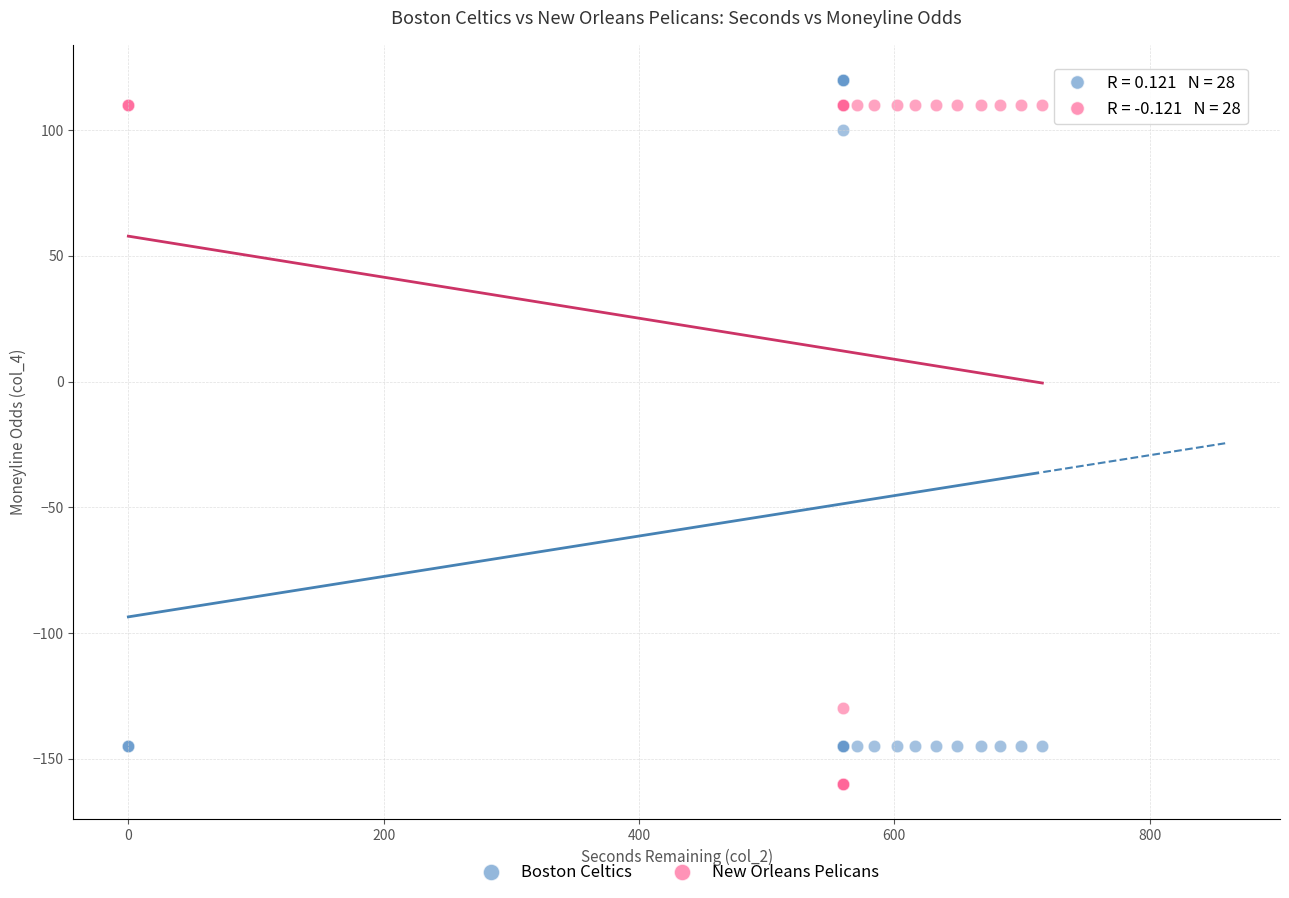

In the Boston Celtics series, what Y value is closest to -12?

100